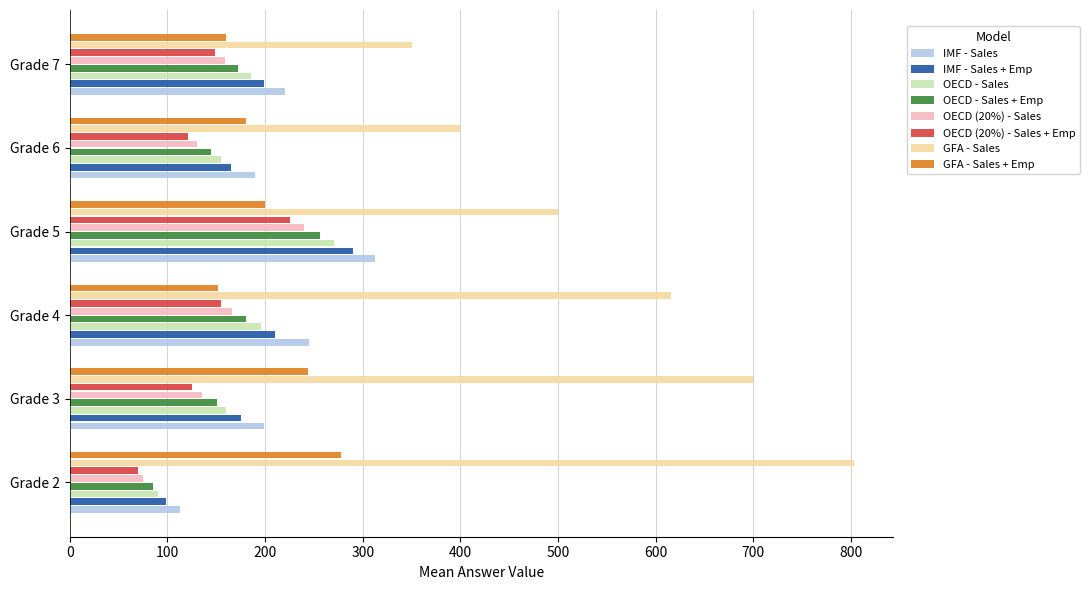

What is the sum of the OECD (20%) - Sales + Emp values at Grade 7 and Grade 4?

303.4